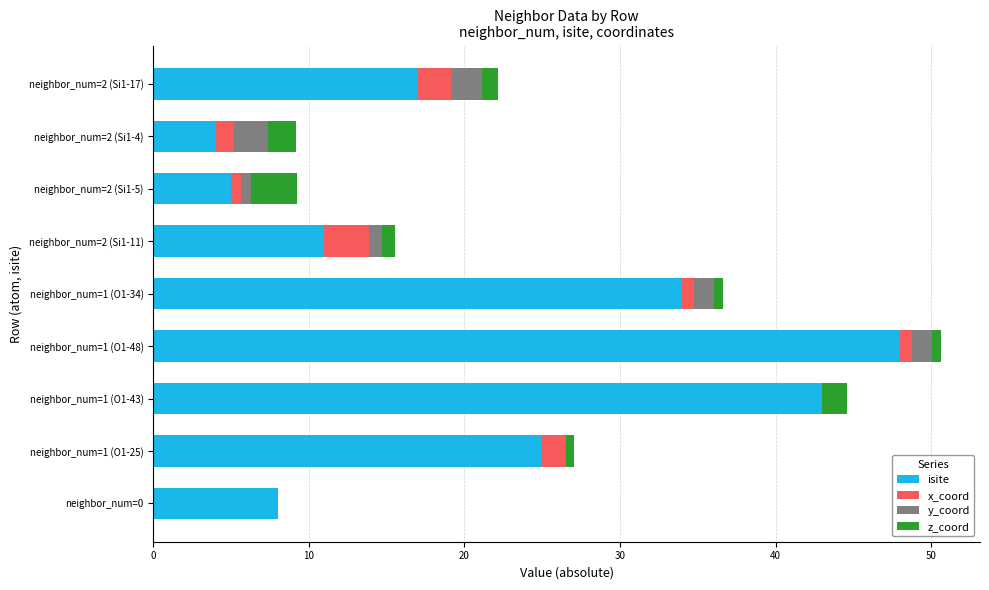

What is the maximum value for isite?

48.0